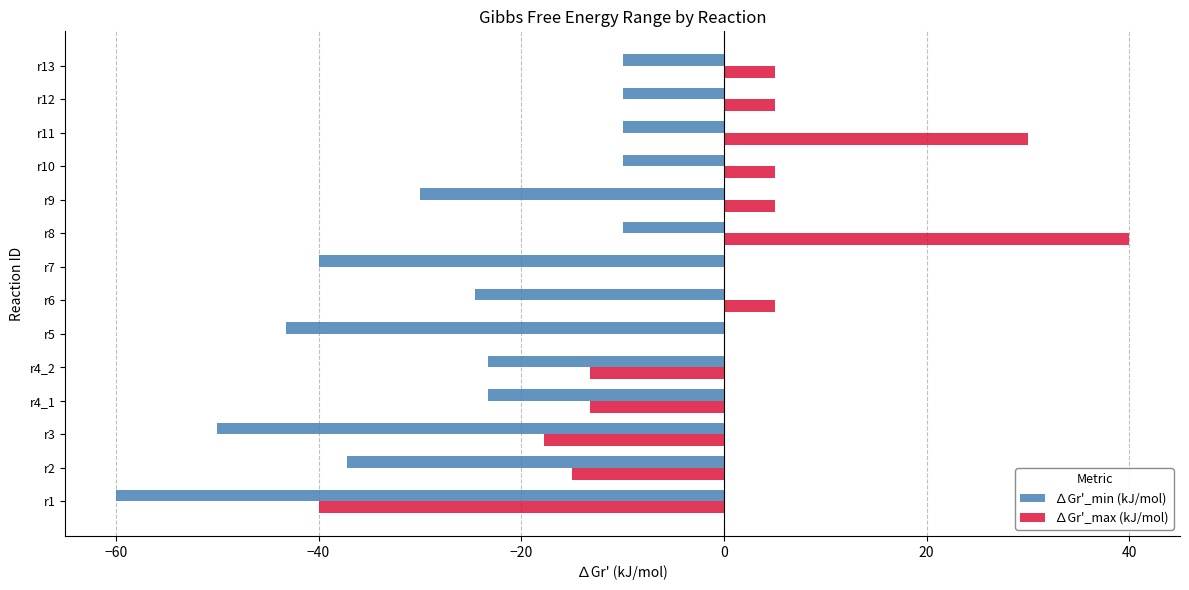

Which series changed the most between r4_2 and r12?

∆Gr'_max (kJ/mol)